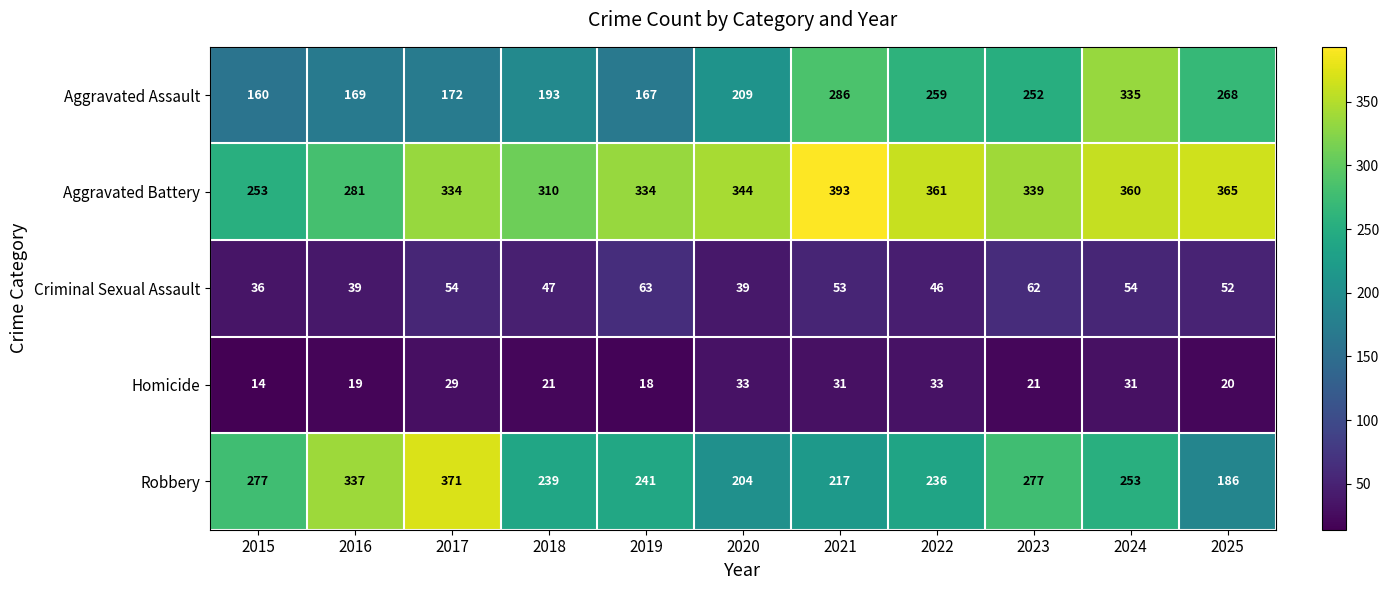

What is the difference between the second highest and minimum values in the Homicide series?

19